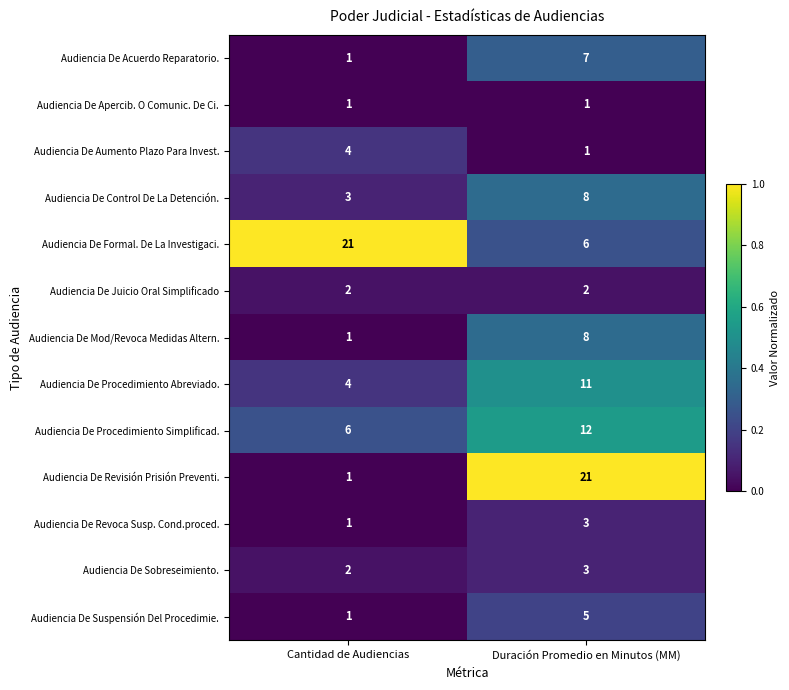

What is the average value of the Audiencia De Revisión Prisión Preventi. series?

11